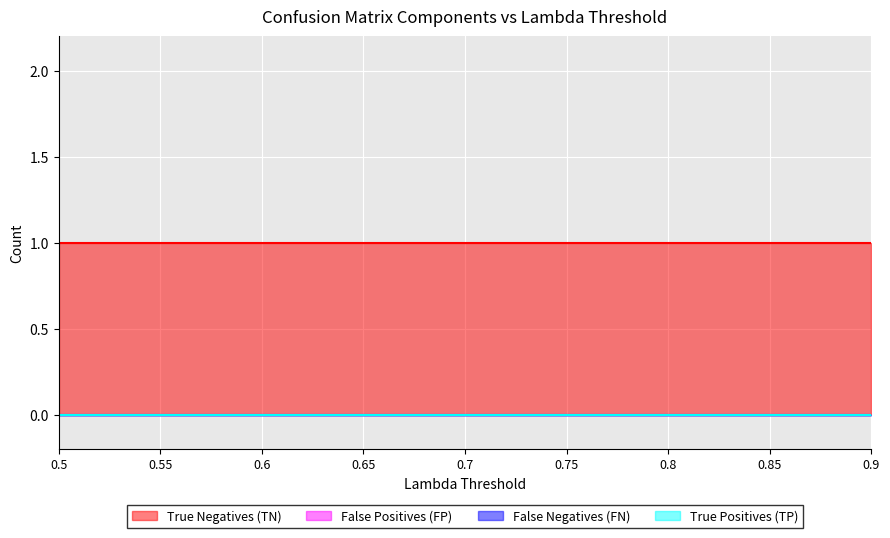

What is the total value across all series at 0.55?

1